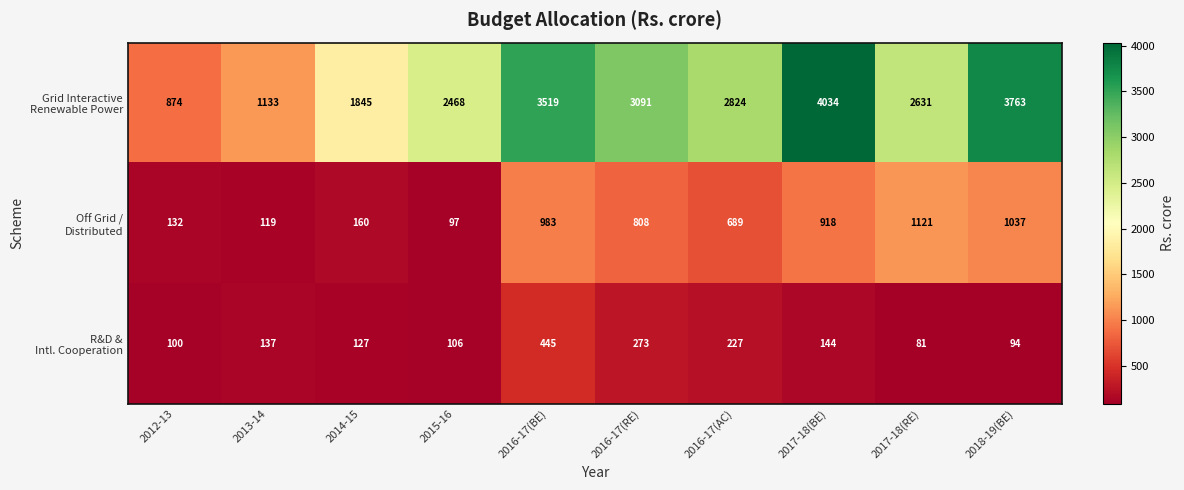

What is the spread (max minus min) of values at 2017-18(RE)?

2550